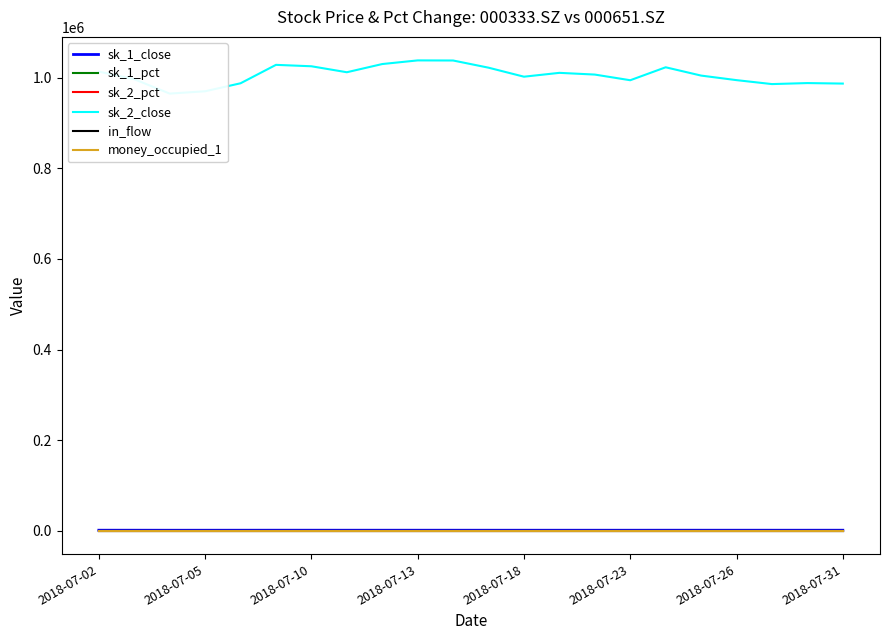

How many categories are shown in the chart?

22